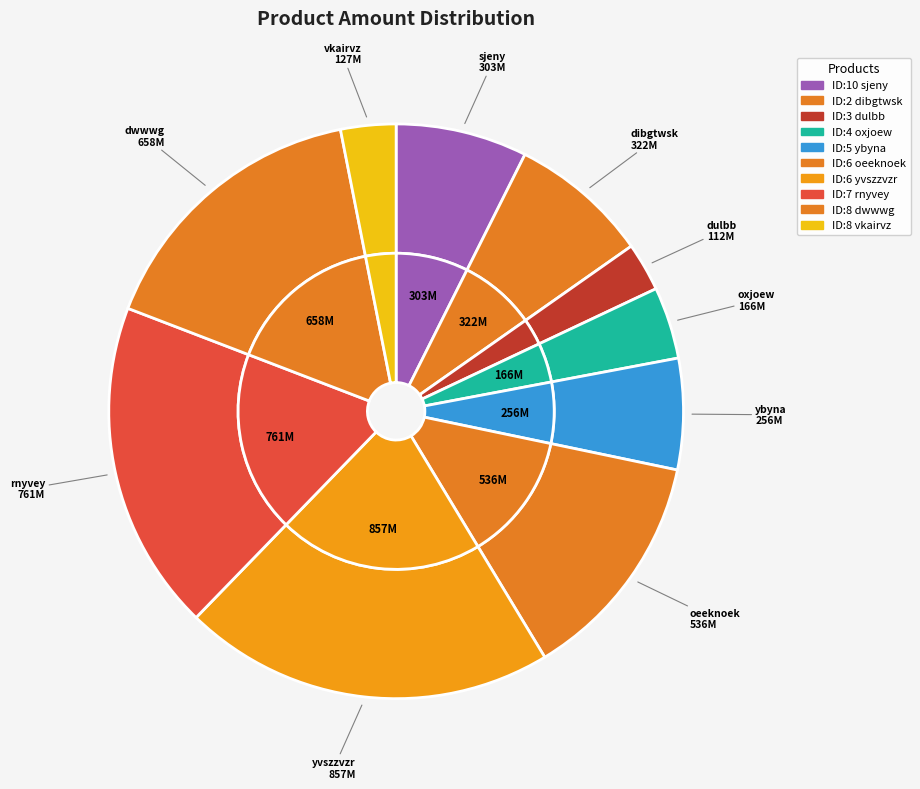

True or false: ID:8 dwwwg accounts for 16% of the total.

True